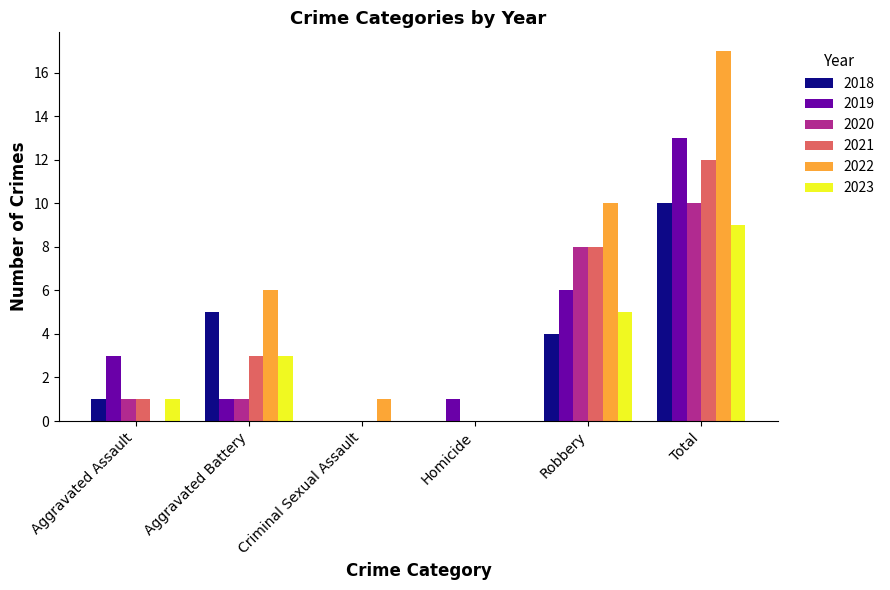

At which category is the sum across all series the highest?

Total